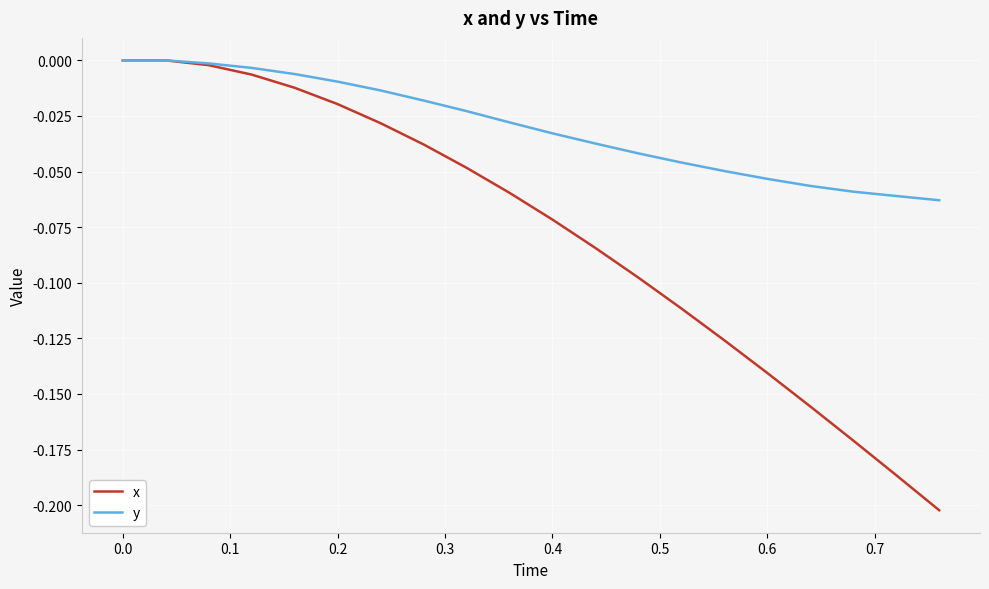

Which series has the largest total across all categories?

y